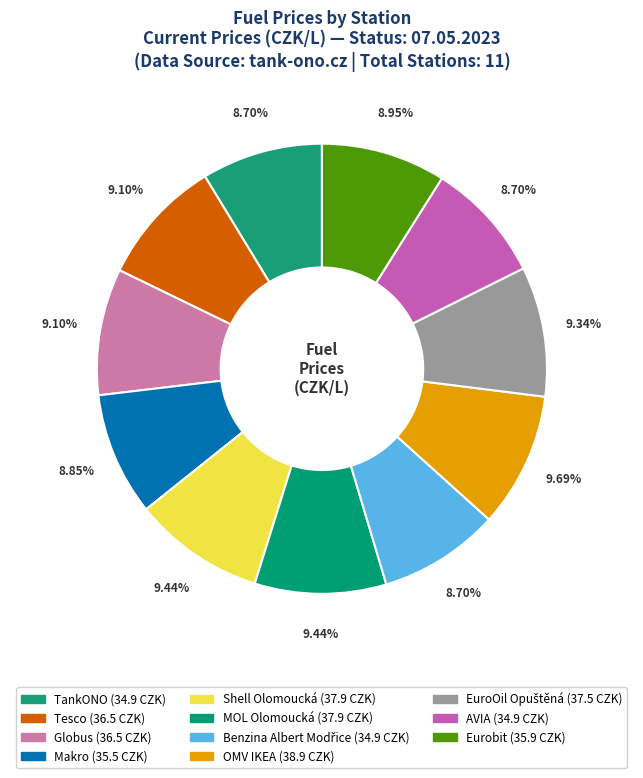

Is the sum of Benzina Albert Modřice and TankONO greater than half?

No